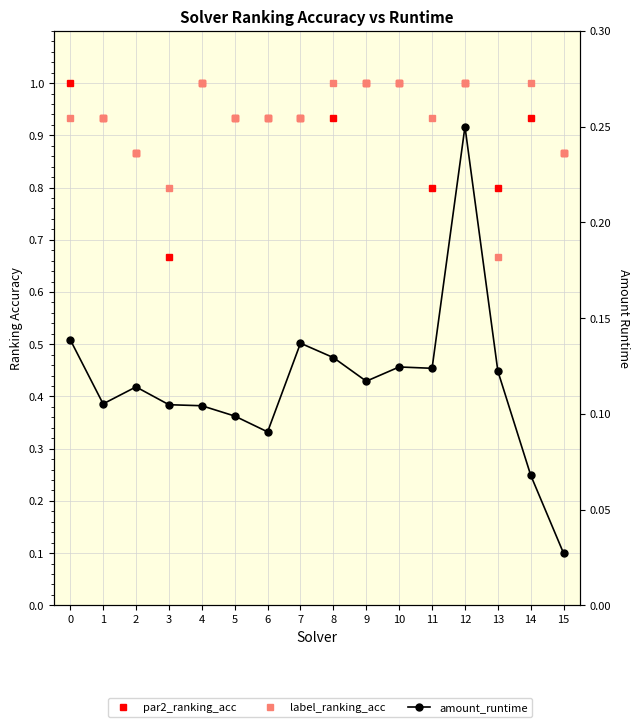

What are all the series names shown in the legend?

par2_ranking_acc, label_ranking_acc, amount_runtime